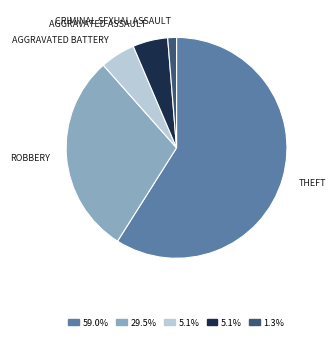

Does any single category account for the majority?

Yes